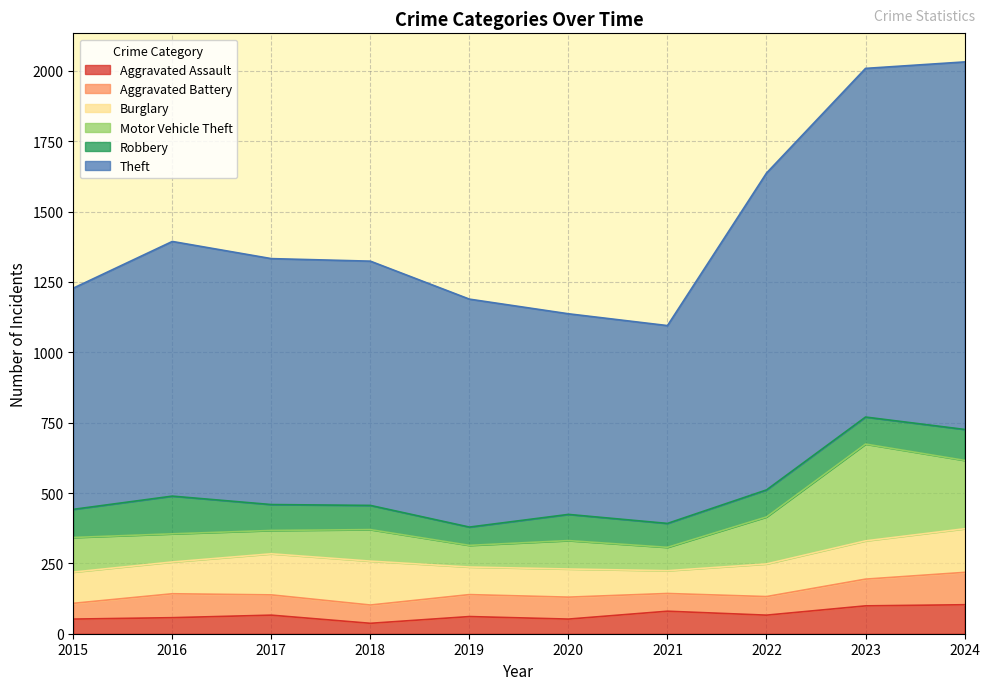

At which category does Motor Vehicle Theft reach its first local valley?

2017